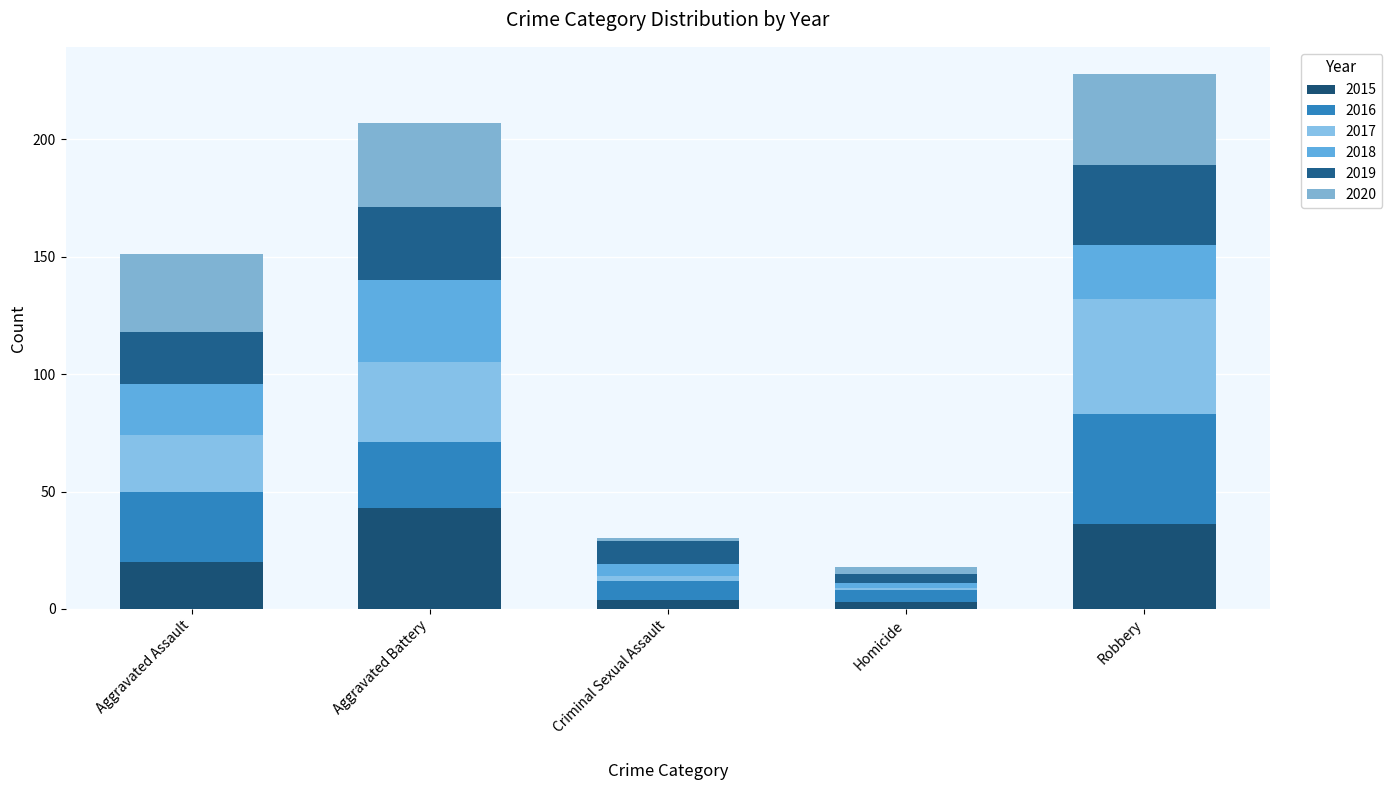

Count the number of data series in this chart.

6